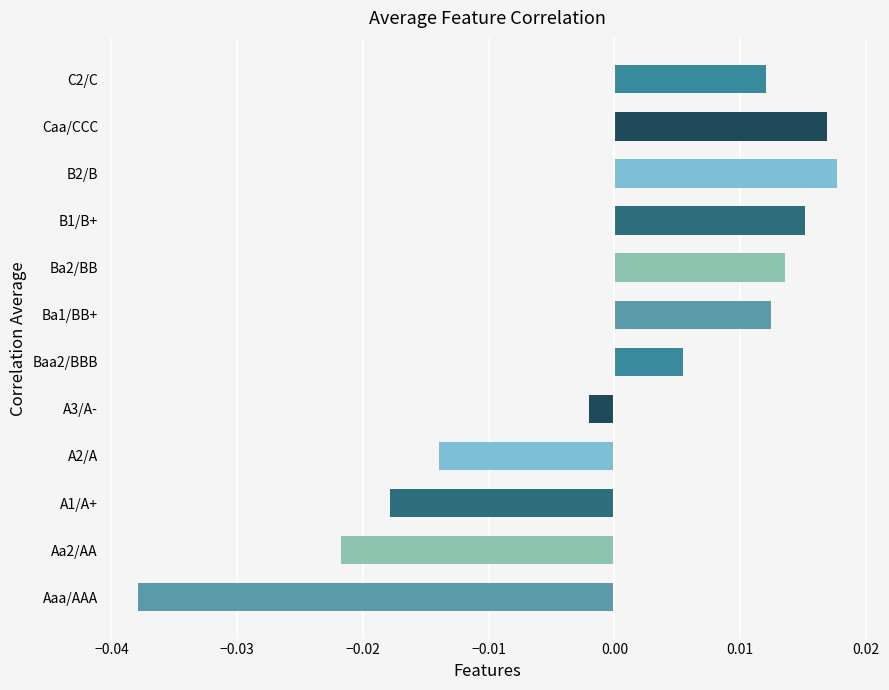

How many values are below 0?

5